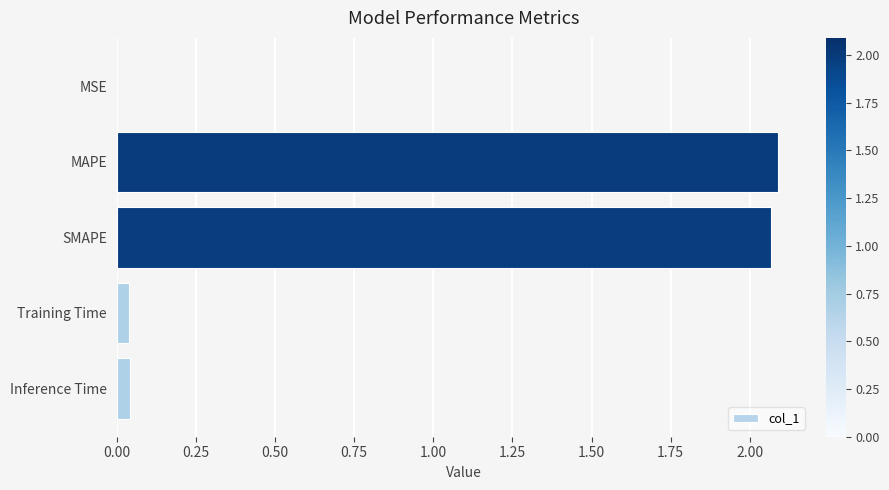

Count the number of categories in the chart.

5